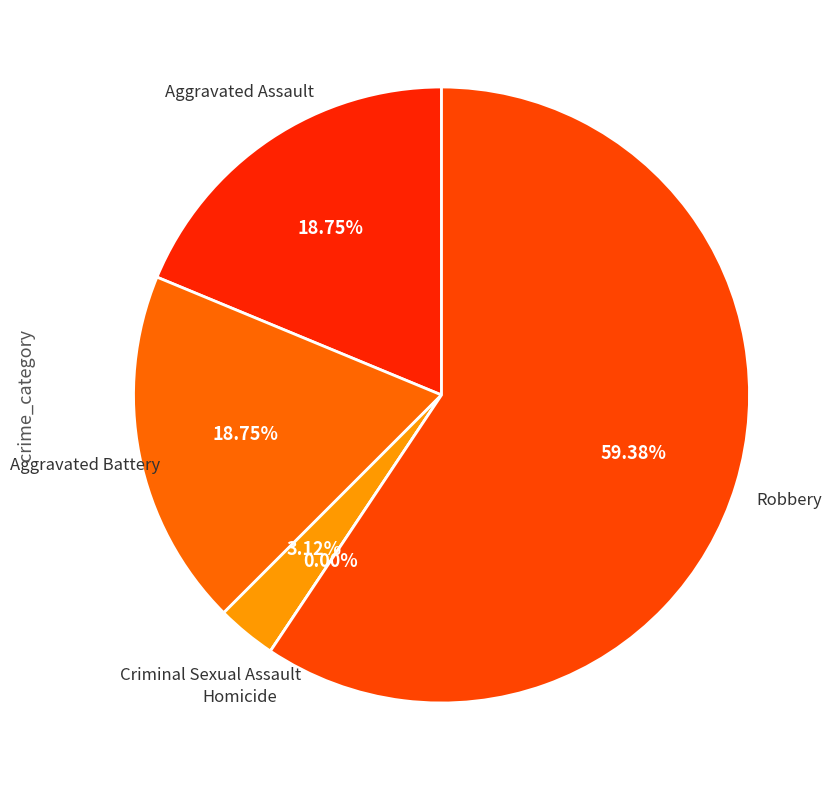

How much of the chart is everything except Aggravated Assault?

81.2%